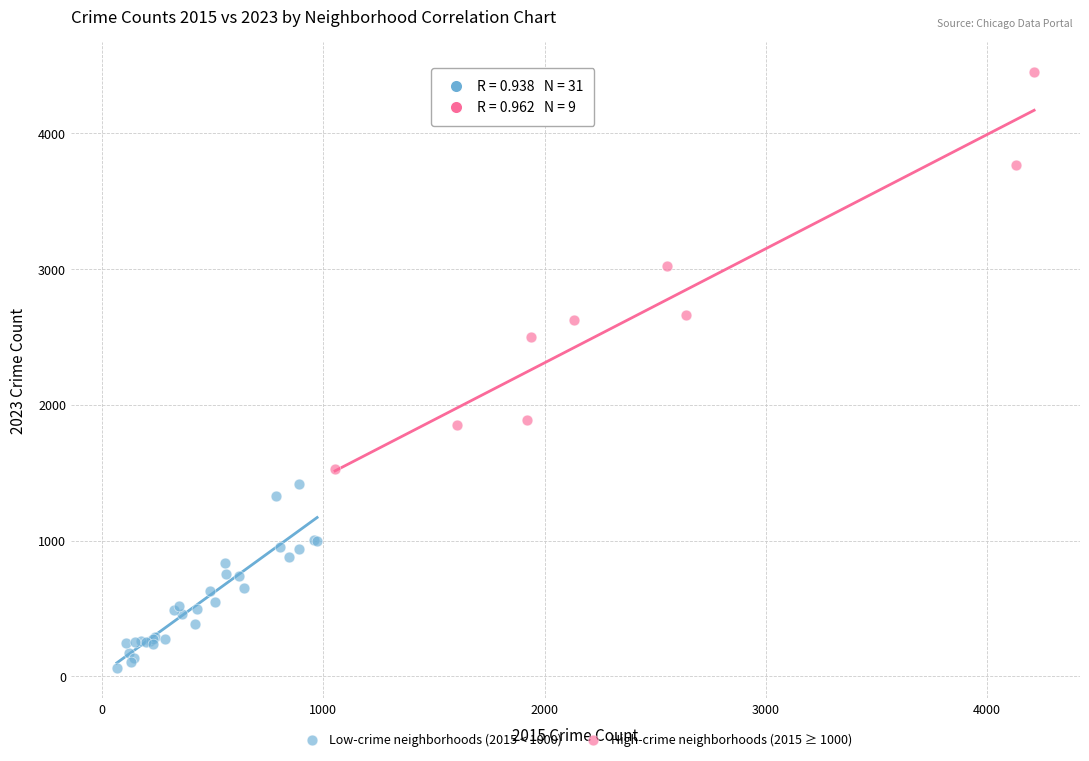

Which series contains the lowest Y value?

Low-crime neighborhoods (2015 < 1000)